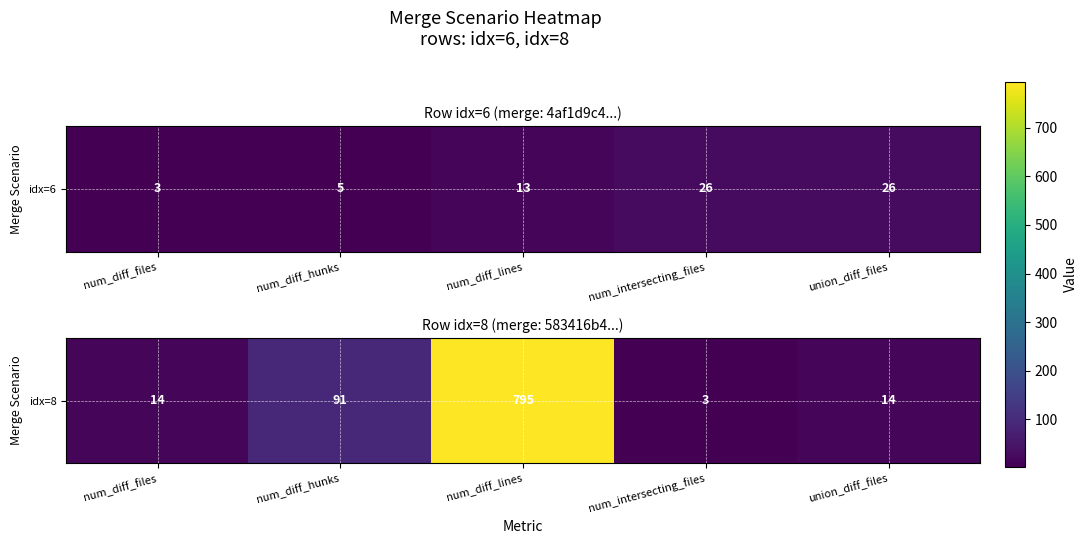

What is the minimum value shown in the chart?

3